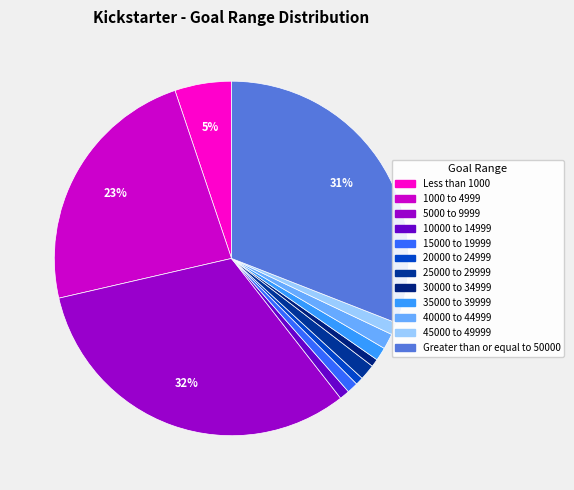

Is it true that 1000 to 4999 is 33% of the pie?

False